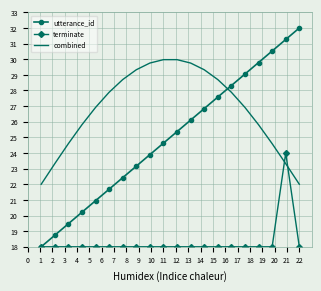

Which series has the largest total across all categories?

combined